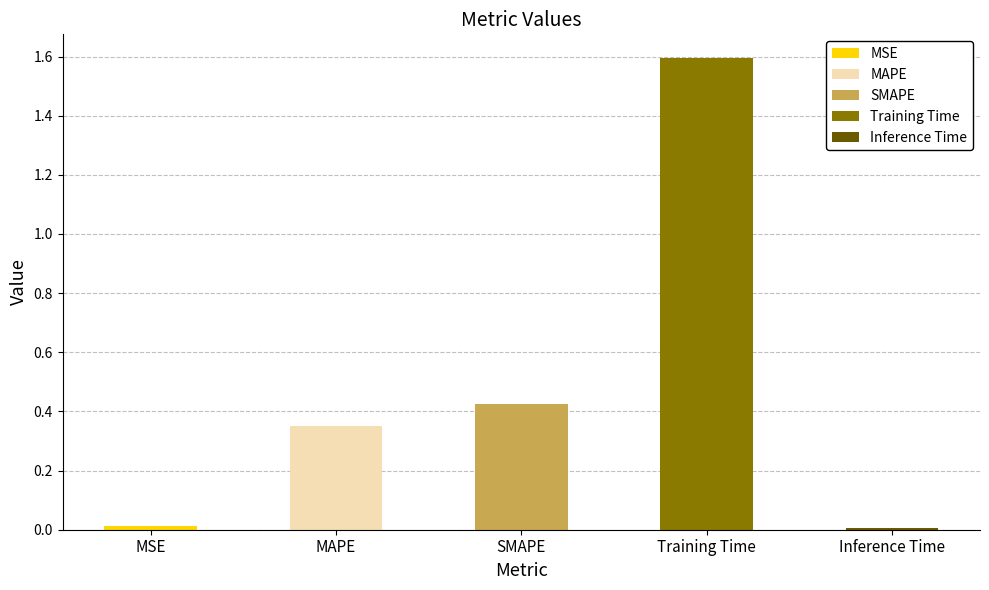

What is the difference between the maximum and second lowest values?

1.6